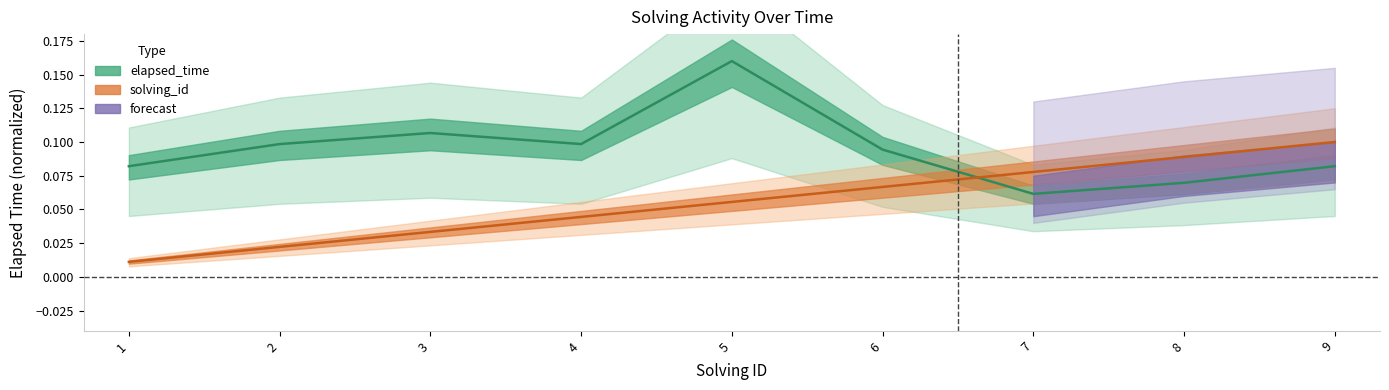

What is the value of the solving_id point at the 7th from the left?

0.1